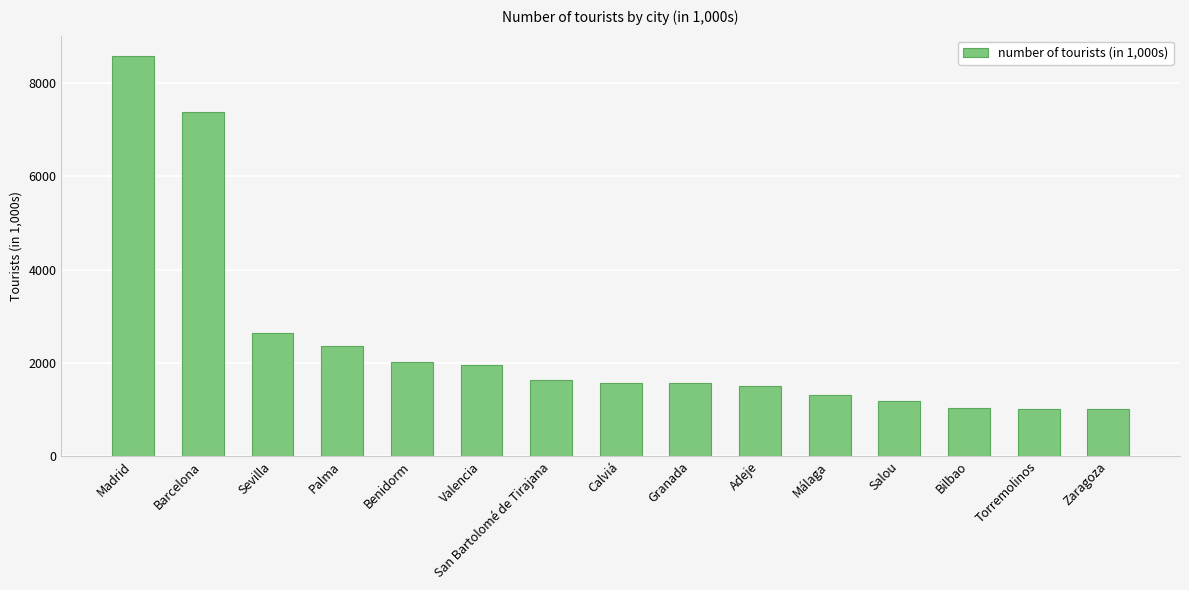

Are the bars grouped side by side (vs. stacked)?

No